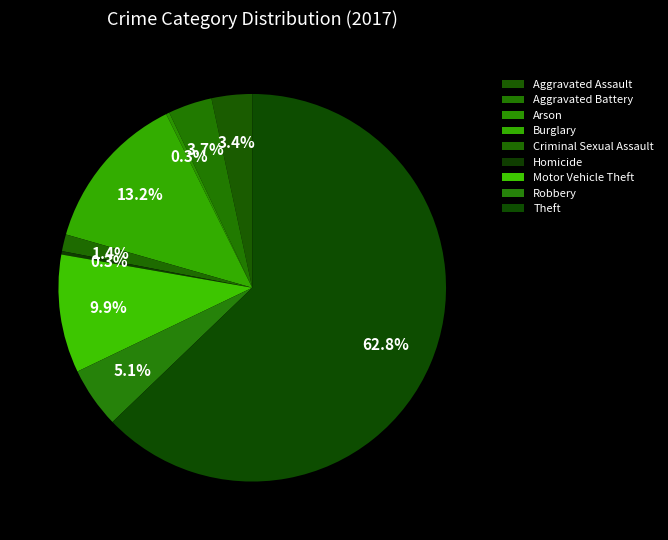

How many slices are in this pie chart?

9